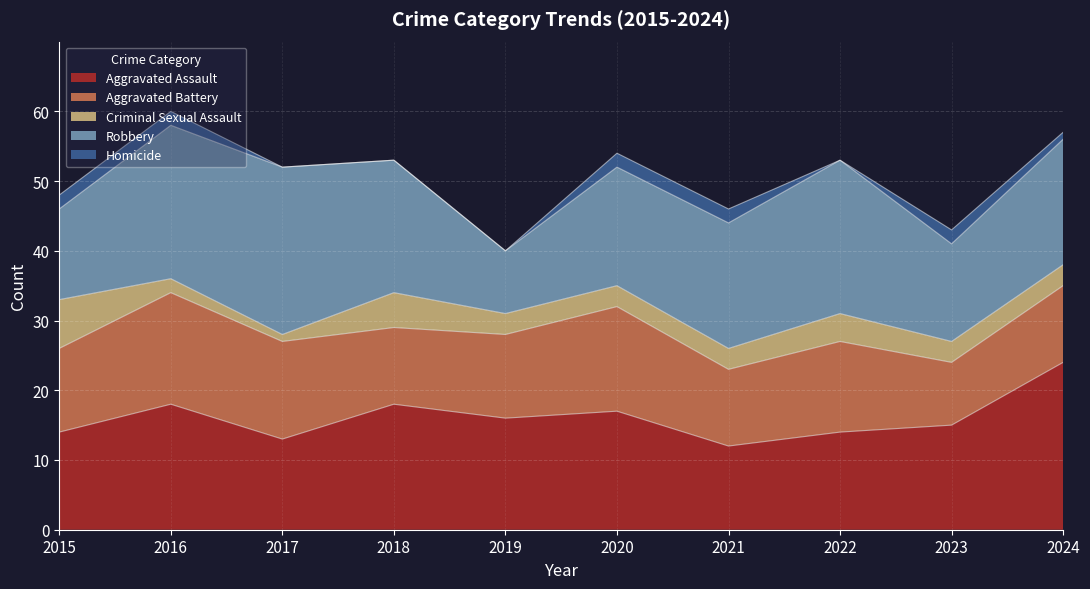

Reading left to right, what are all the values shown in this chart?

Aggravated Assault: 14	18	13	18	16	17	12	14	15	24
Aggravated Battery: 12	16	14	11	12	15	11	13	9	11
Criminal Sexual Assault: 7	2	1	5	3	3	3	4	3	3
Robbery: 13	22	24	19	9	17	18	22	14	18
Homicide: 2	2	0	0	0	2	2	0	2	1